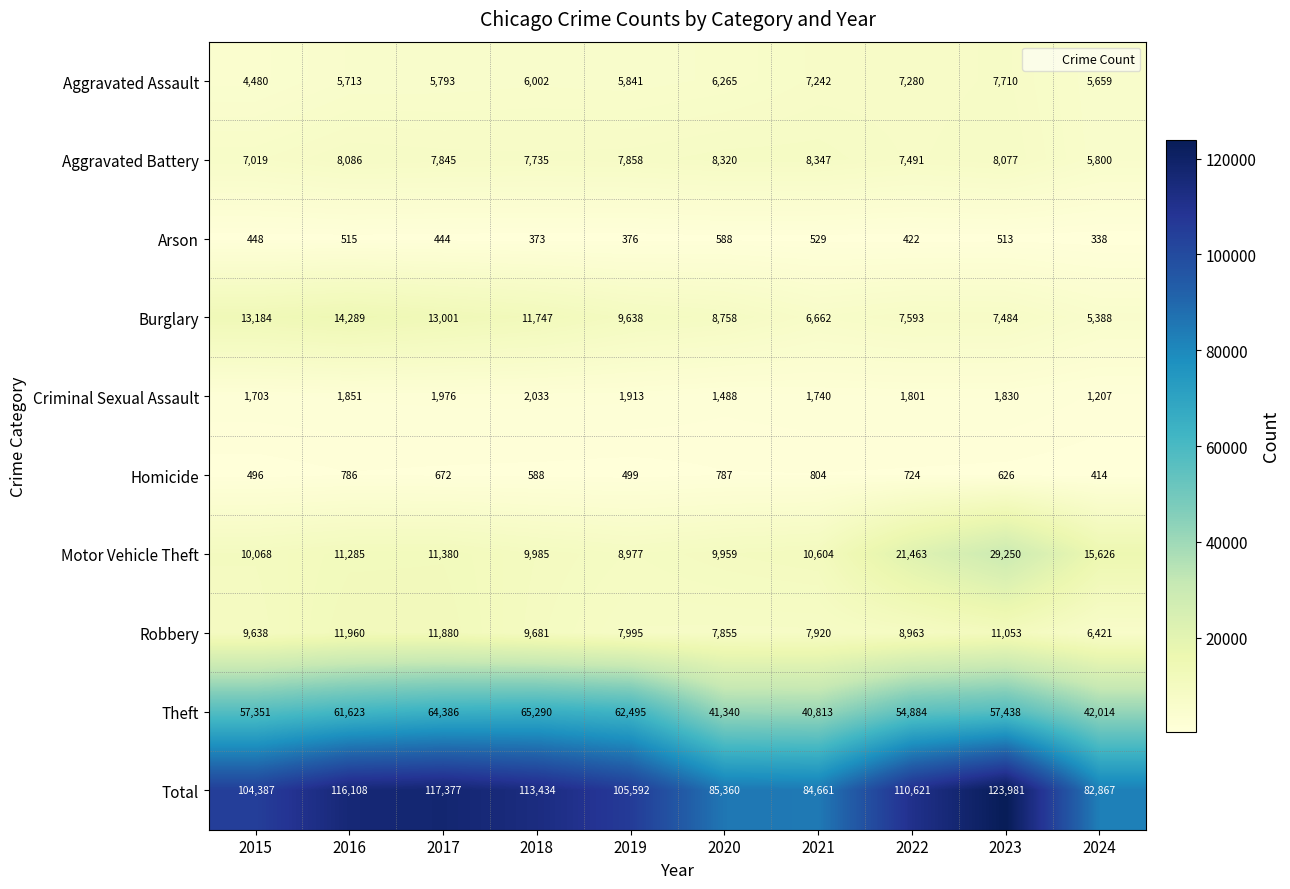

Which label corresponds to the largest value in the chart?

2023